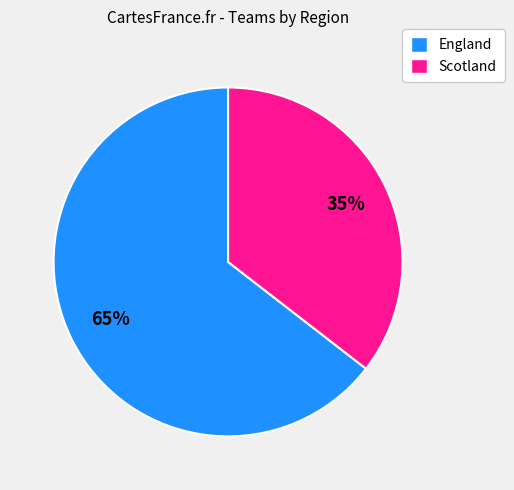

True or false: England accounts for 65% of the total.

True